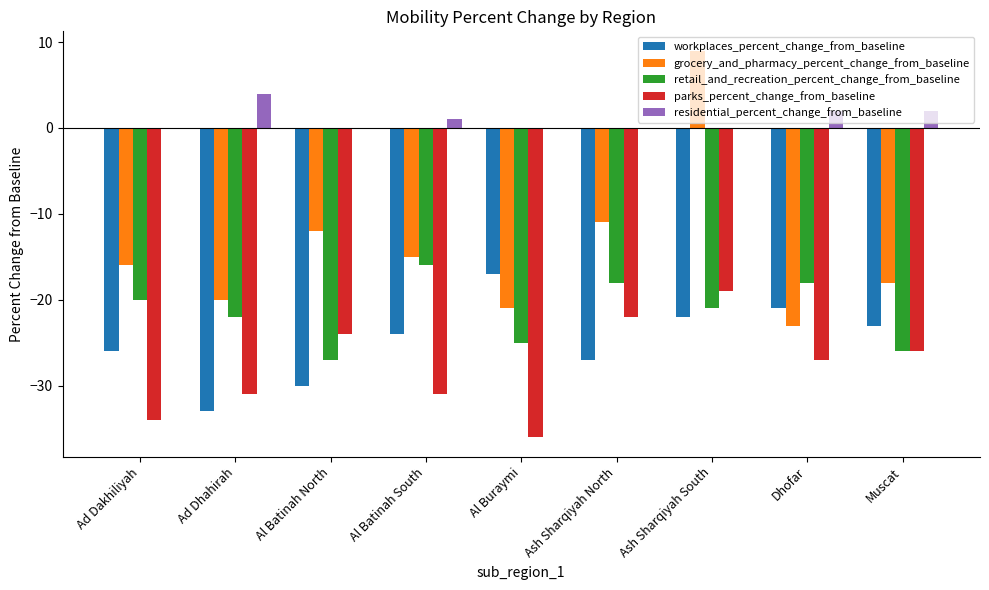

How many values in the grocery_and_pharmacy_percent_change_from_baseline series exceed -16?

4